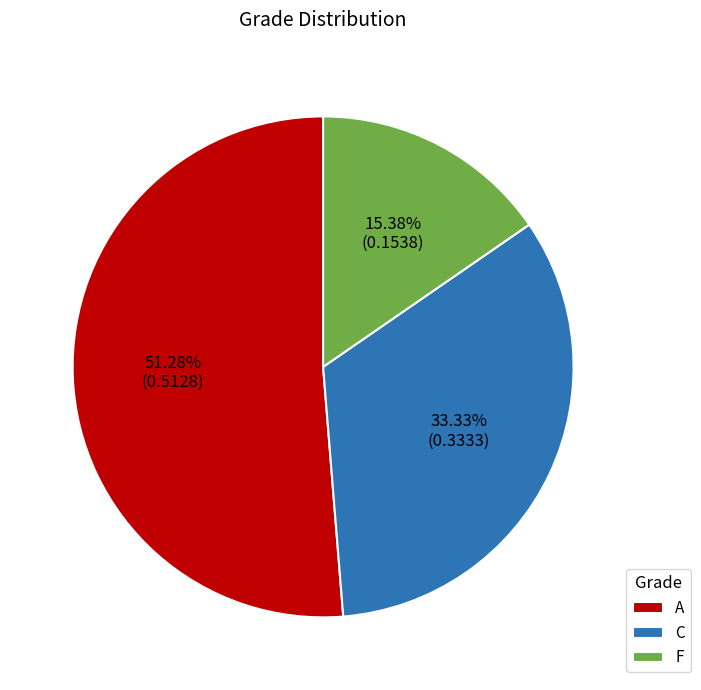

Combined, do C and A account for over 50%?

Yes